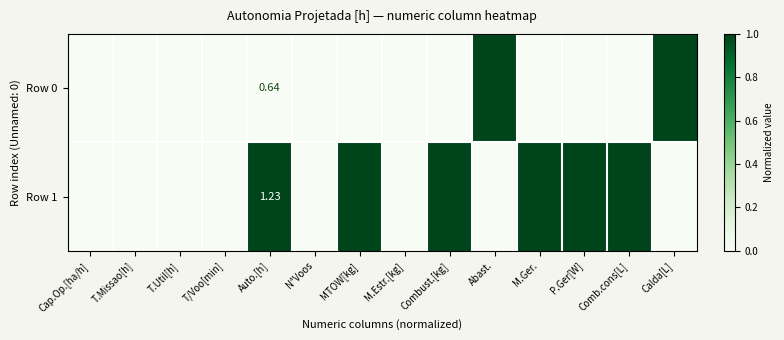

Count the number of data series in this chart.

2